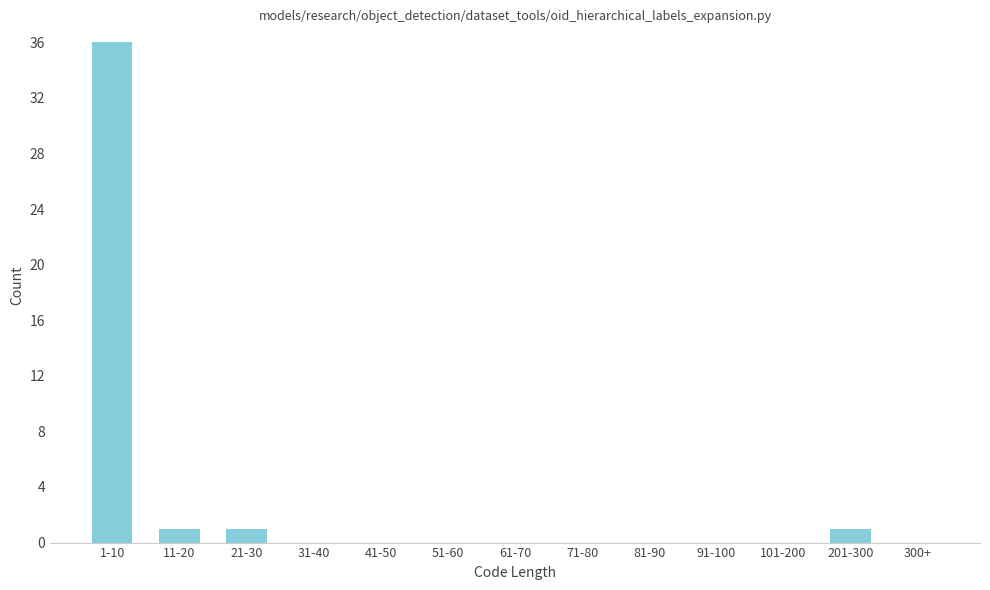

Reading left to right, extract all data points from this chart.

1-10=36	11-20=1	21-30=1	31-40=0	41-50=0	51-60=0	61-70=0	71-80=0	81-90=0	91-100=0	101-200=0	201-300=1	300+=0